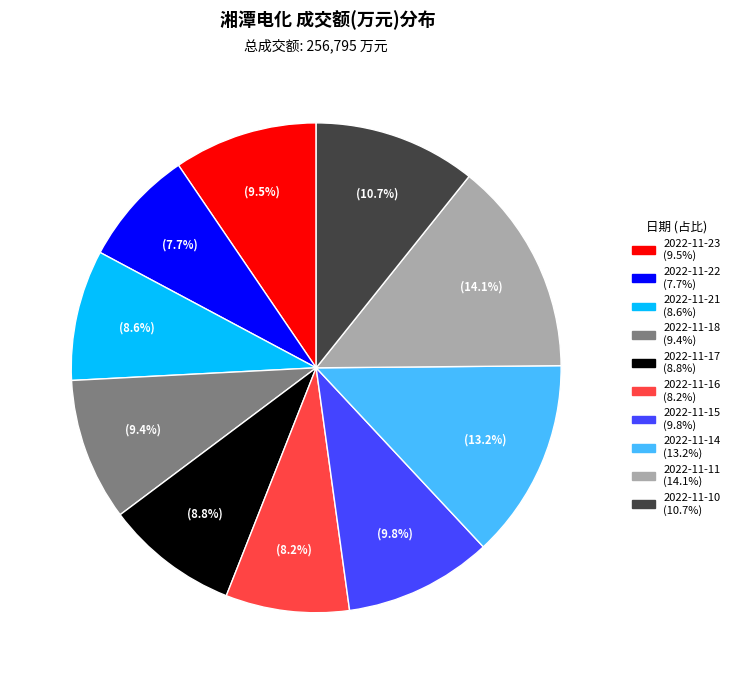

Which slice is the largest?

2022-11-11